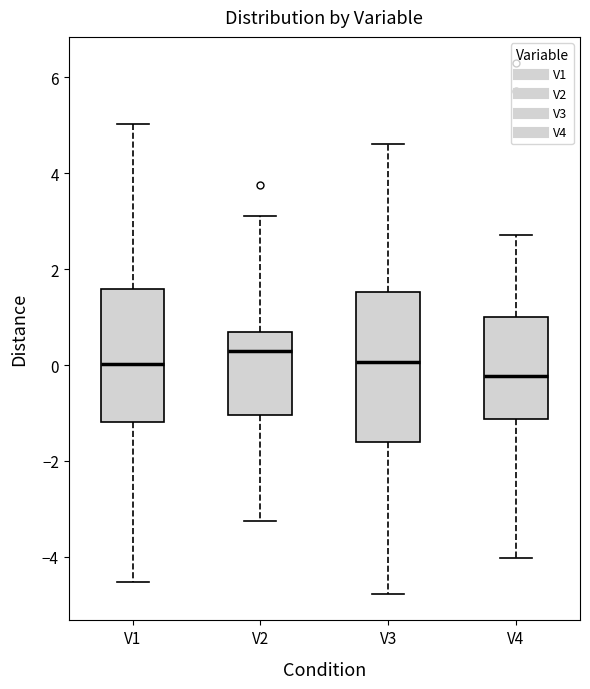

Which box has the lowest median line?

V4